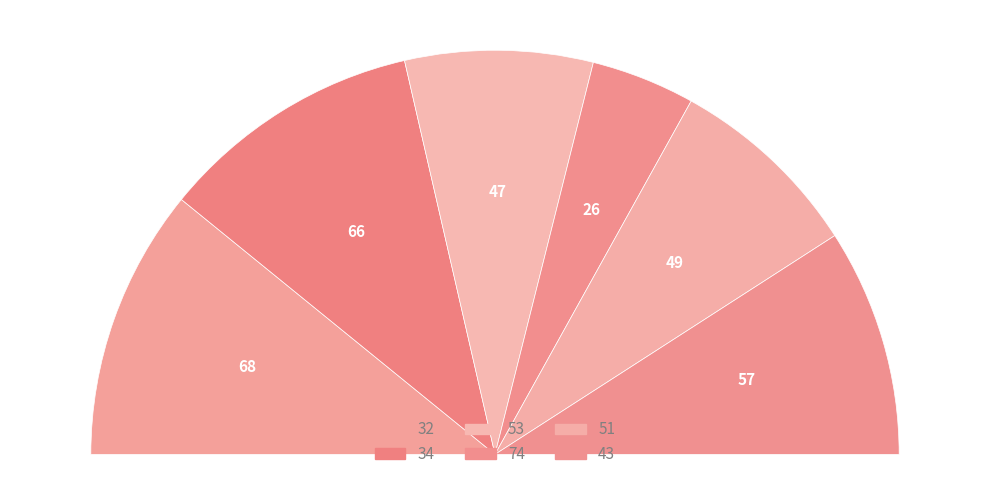

What is the change in value from 53 to 74?

-21